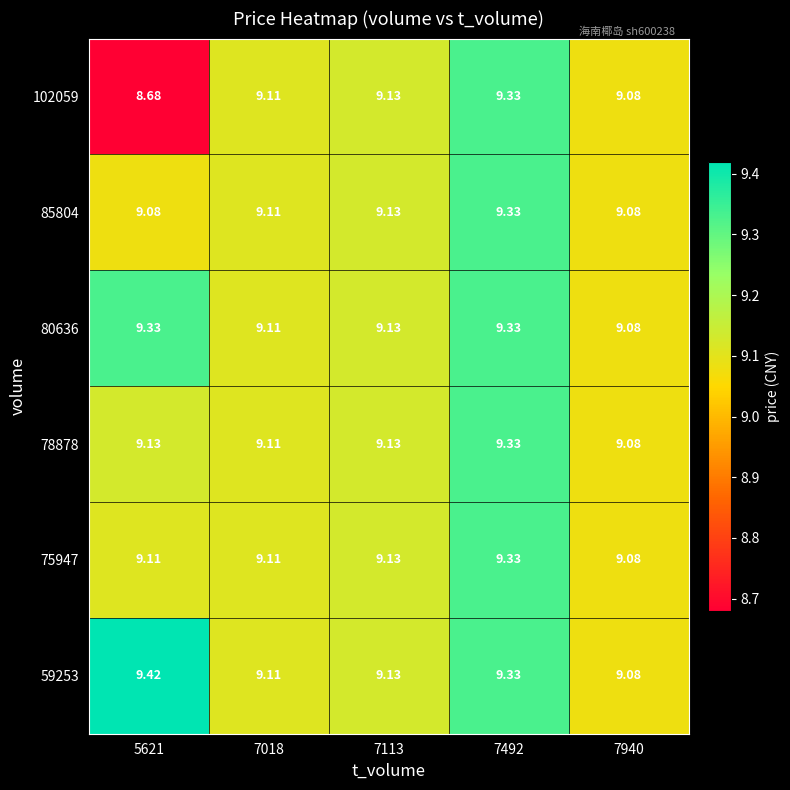

Is the value of 102059 at 7113 greater than the value of 78878 at 7940?

Yes